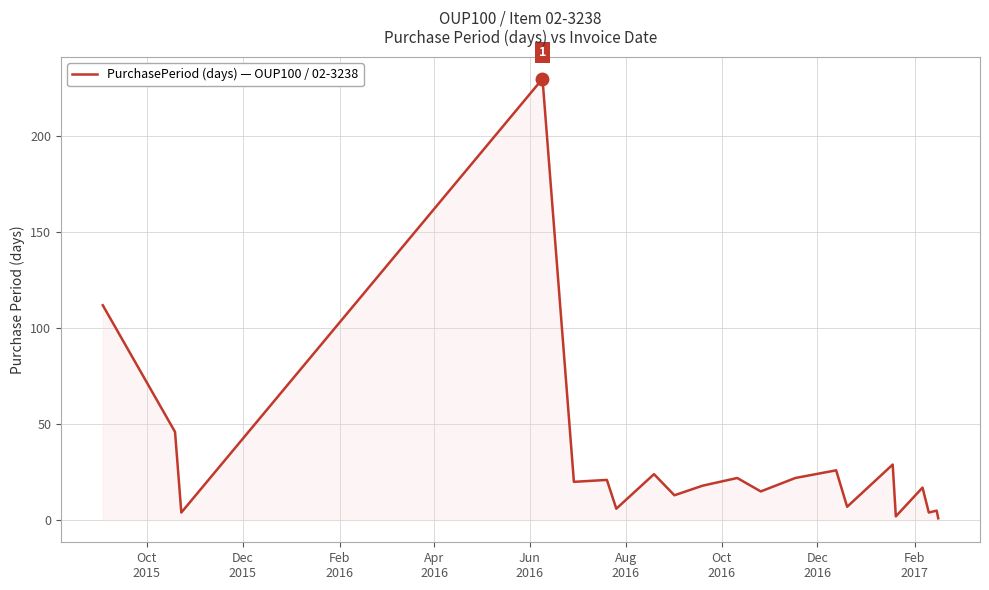

What is the difference between the second highest and minimum values?

111